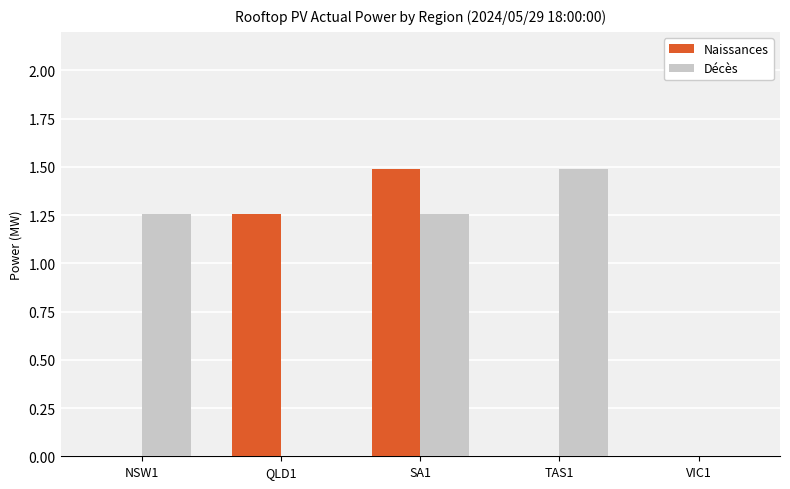

What is the greatest value displayed?

1.5